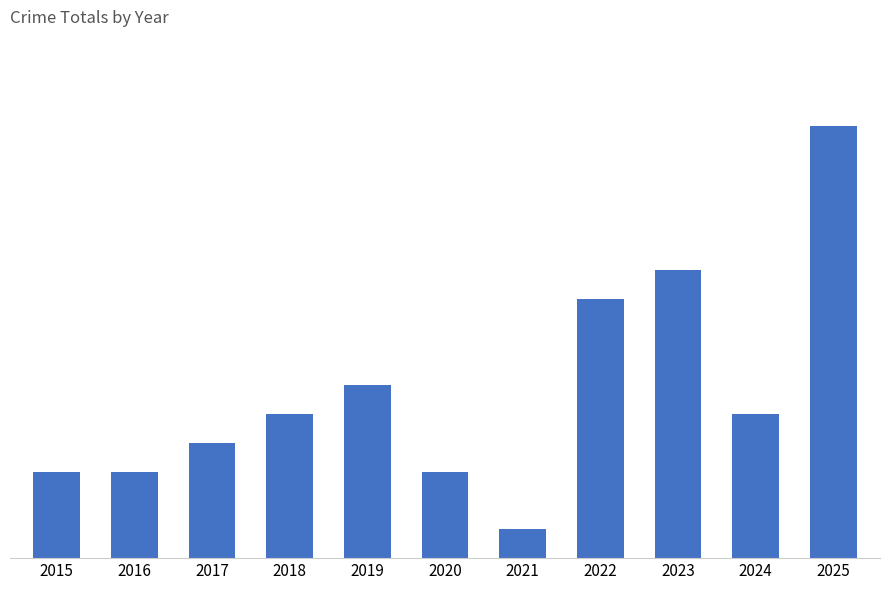

At which label is the value closest to 8?

2022